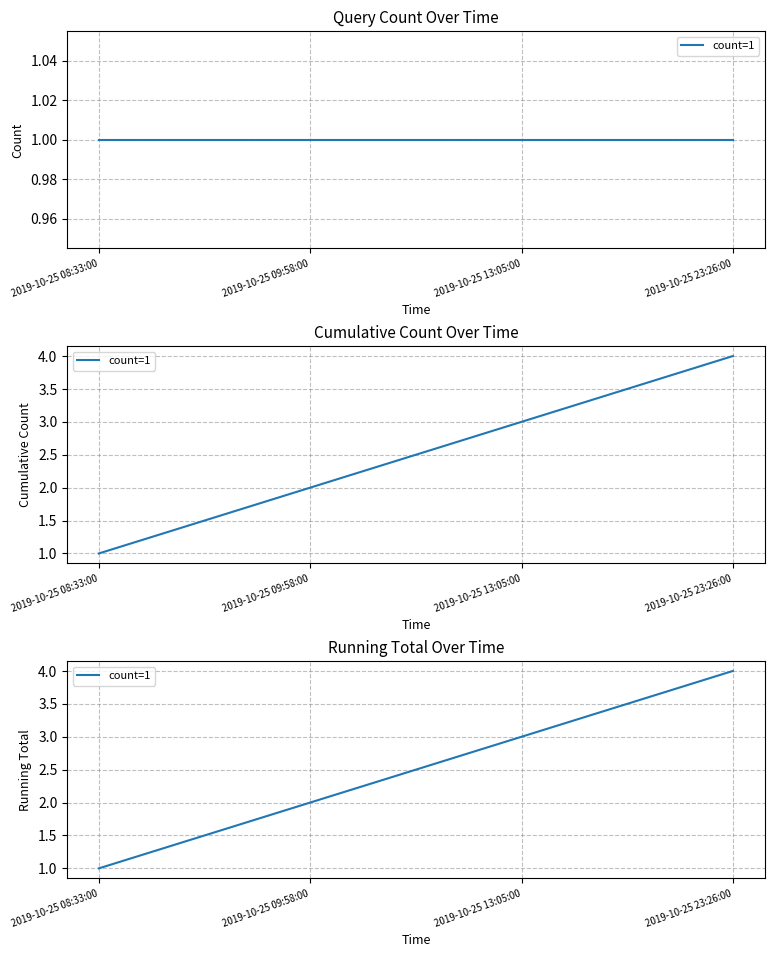

Reading right to left, extract all data points from this chart.

4	3	2	1